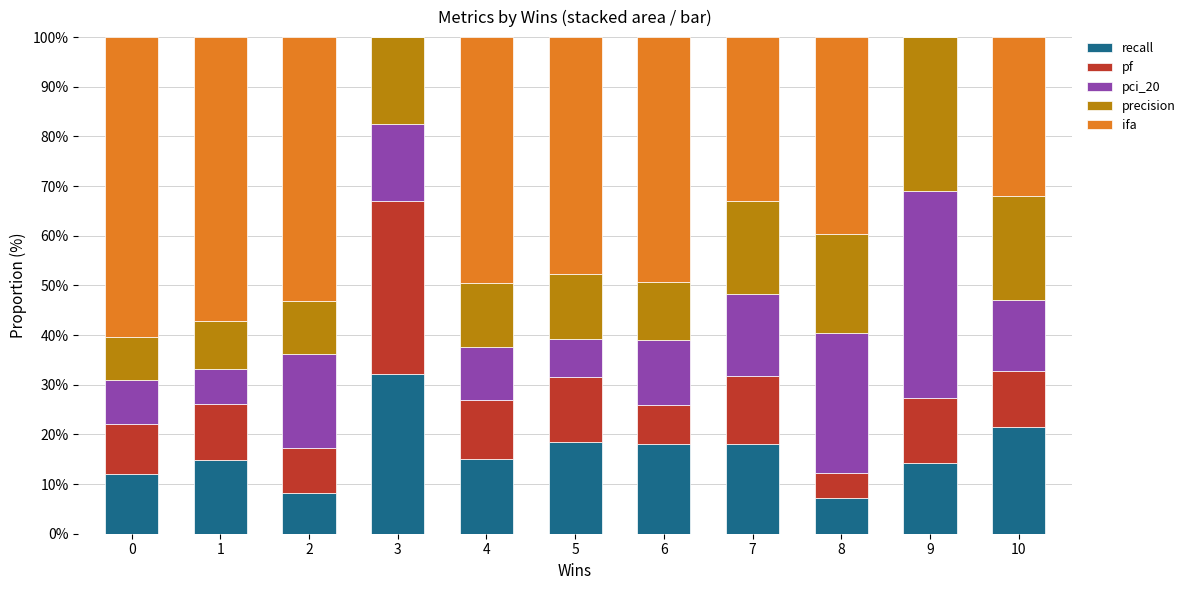

What is the total value across all series at 5?

100.0